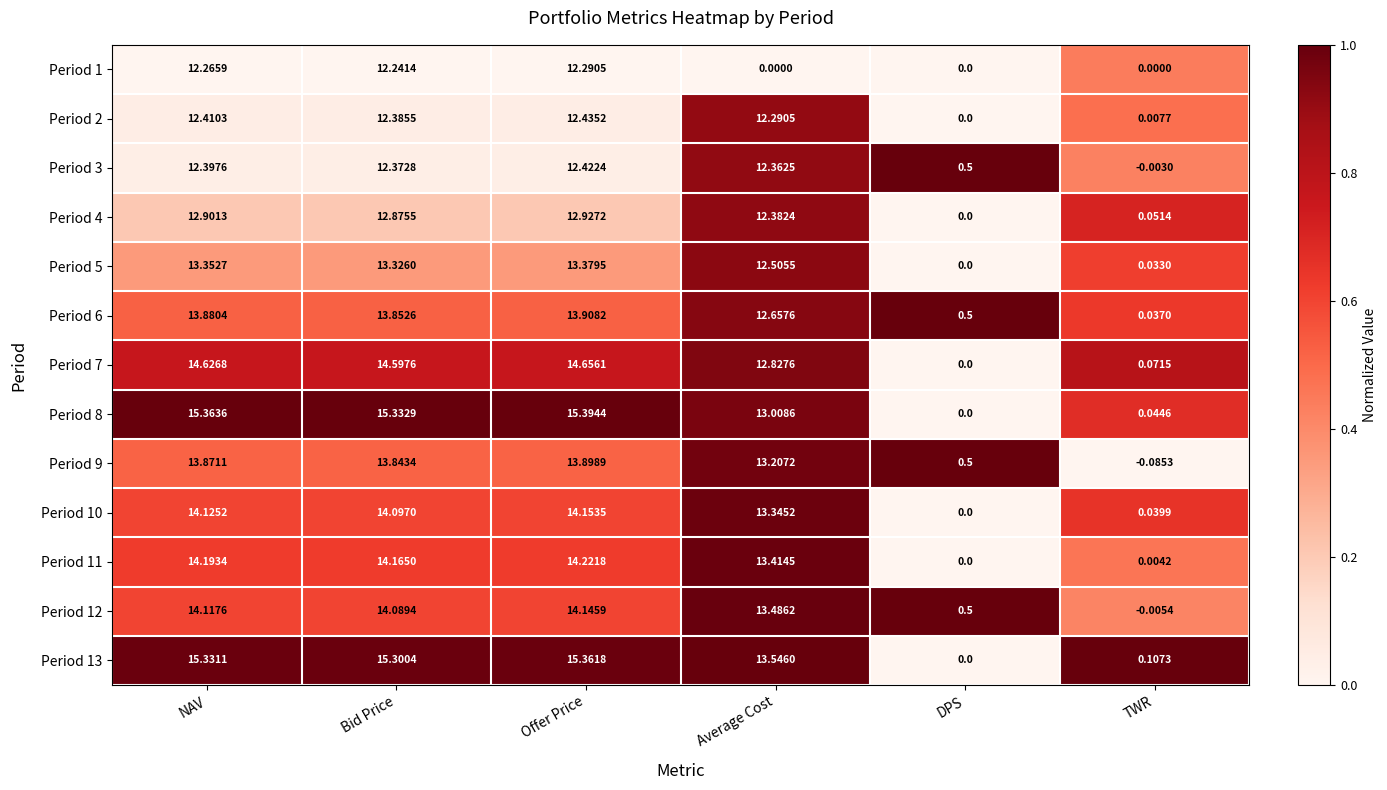

At how many categories does at least one series exceed 0?

6